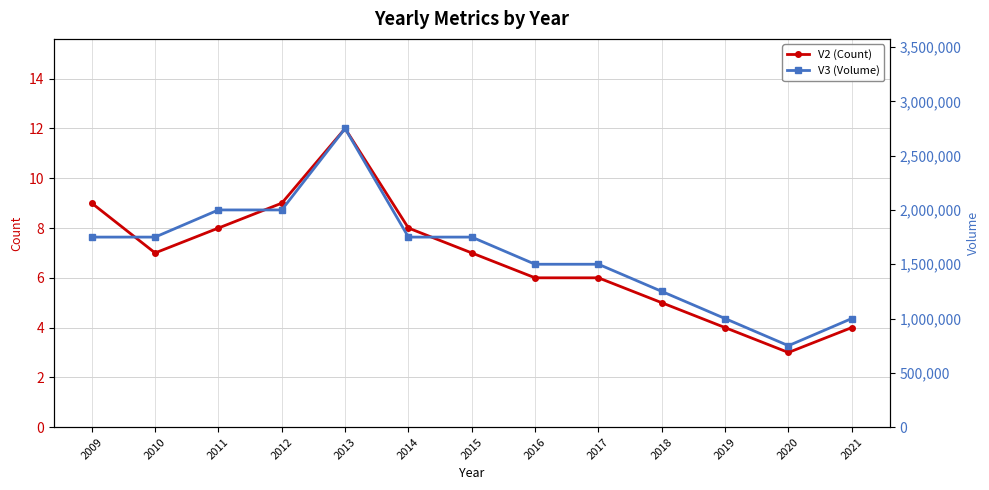

List the series in order of their overall mean, lowest first.

V2 (Count), V3 (Volume)